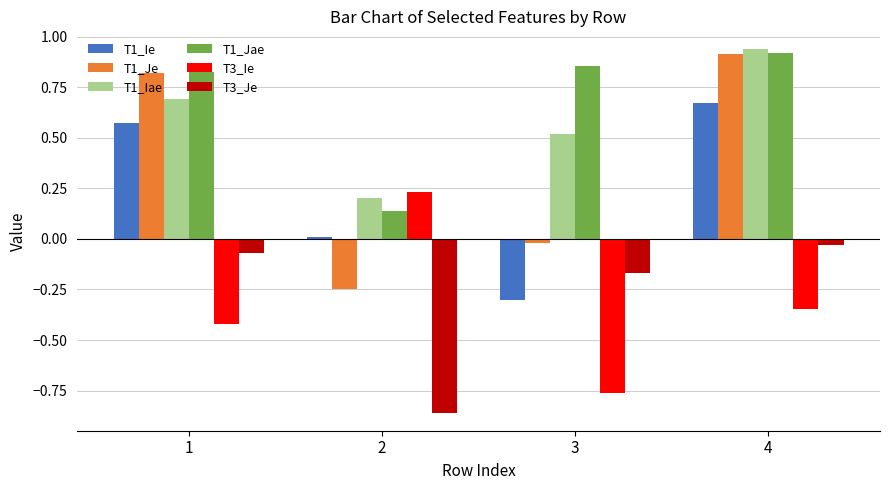

Is the value of T1_Ie at 1 greater than the value of T3_Ie at 2?

Yes